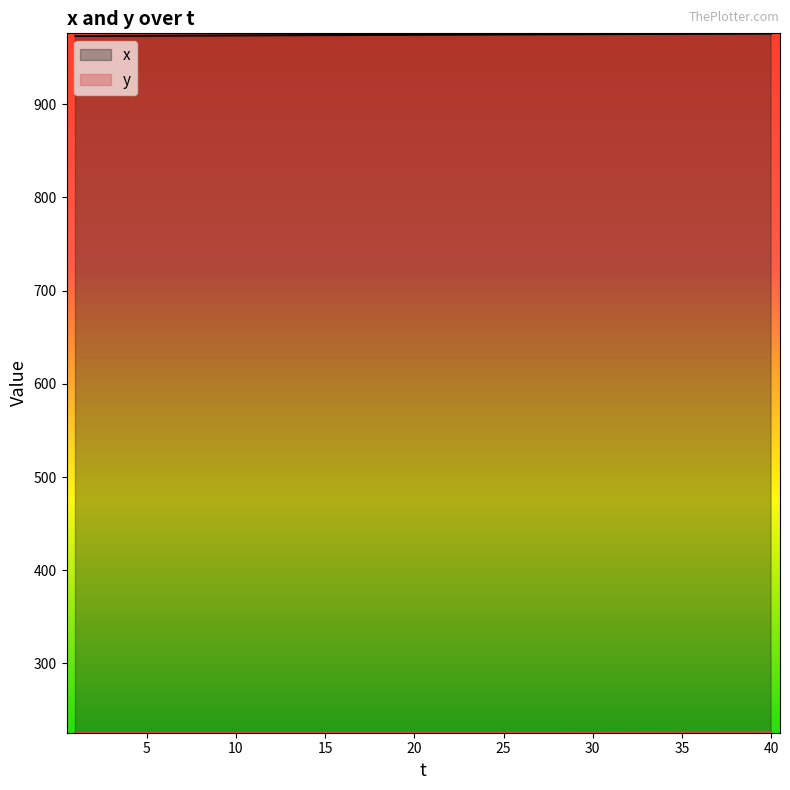

True or false: x and y cross at least once.

False